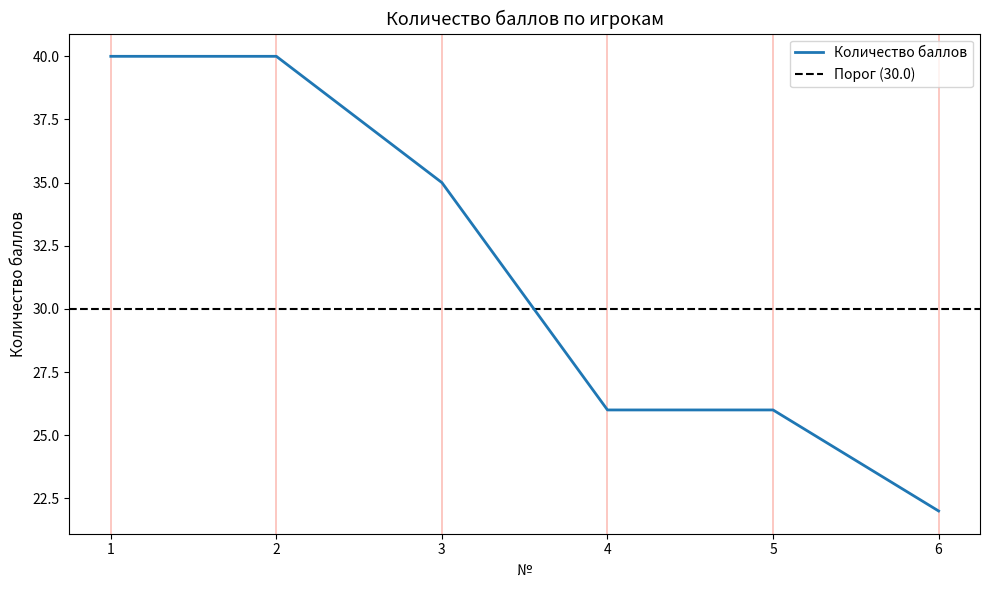

What value does the data have at 4, to the nearest 5?

25